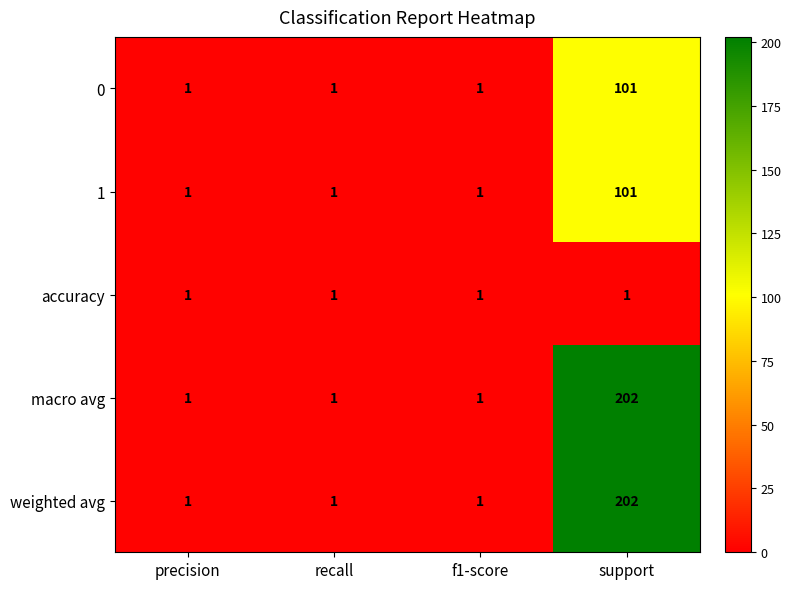

The value of 1 at support is 165. True or false?

False